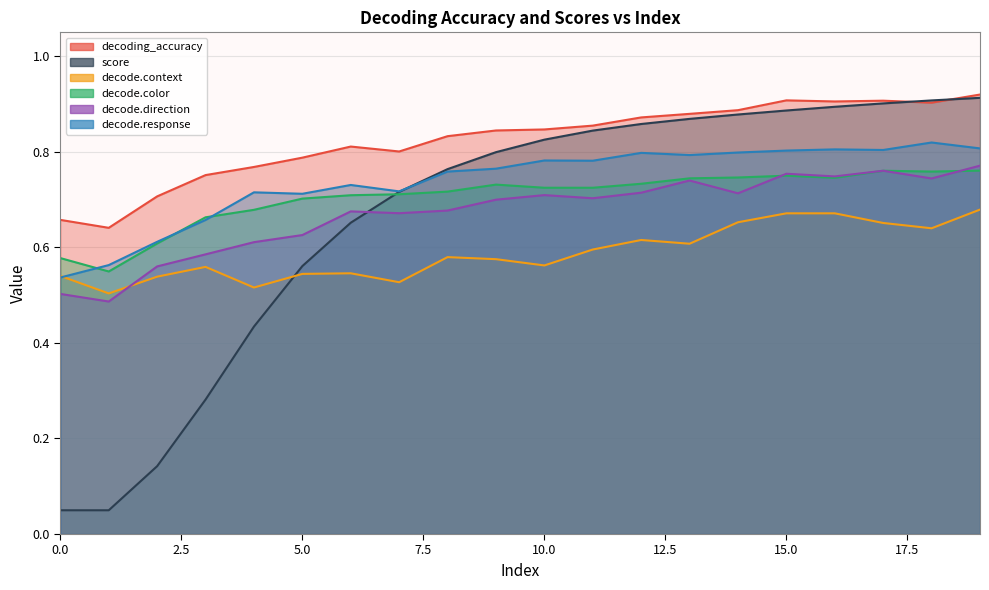

Rank the series at 15 from lowest to highest value.

decode.context, decode.color, decode.direction, decode.response, score, decoding_accuracy